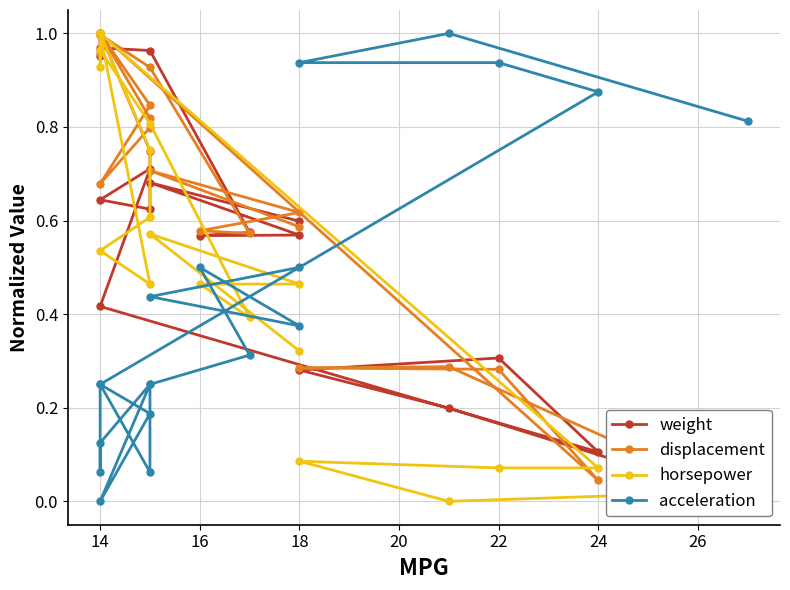

What are all the series names shown in the legend?

weight, displacement, horsepower, acceleration